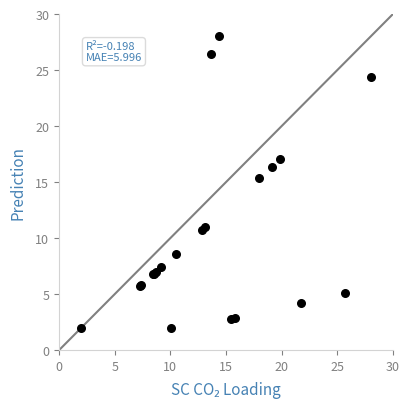

What Y value in the scatter plot is closest to 15?

15.3